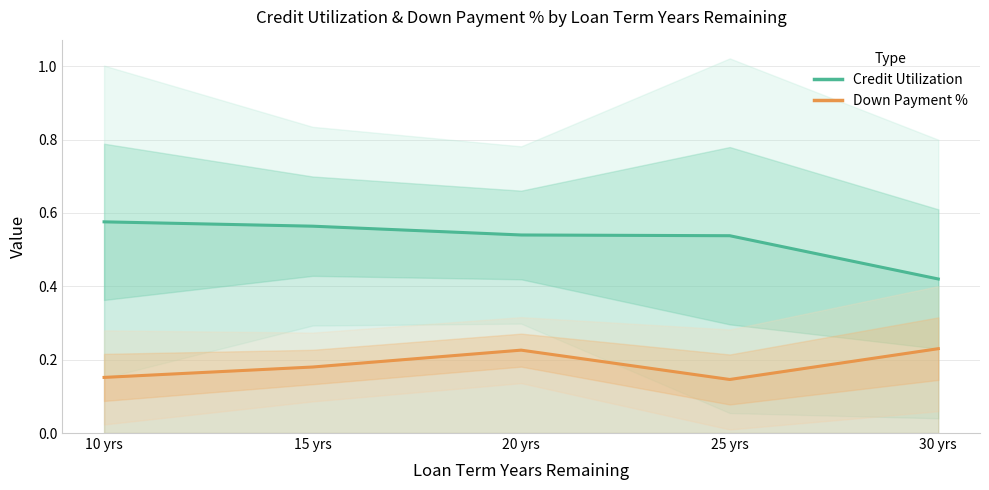

Which category has the lowest value in the Credit Utilization series?

30 yrs